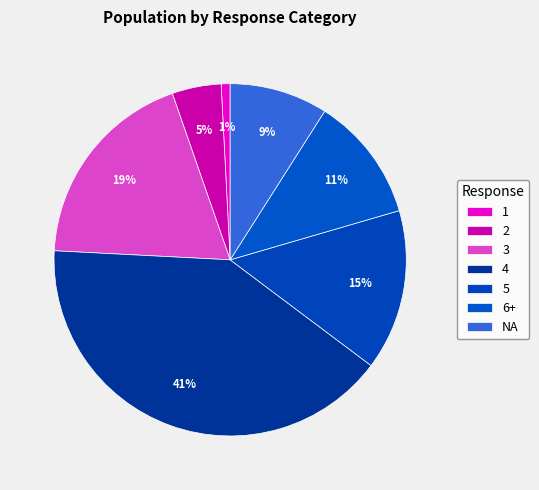

What is the smallest slice in the pie chart?

1